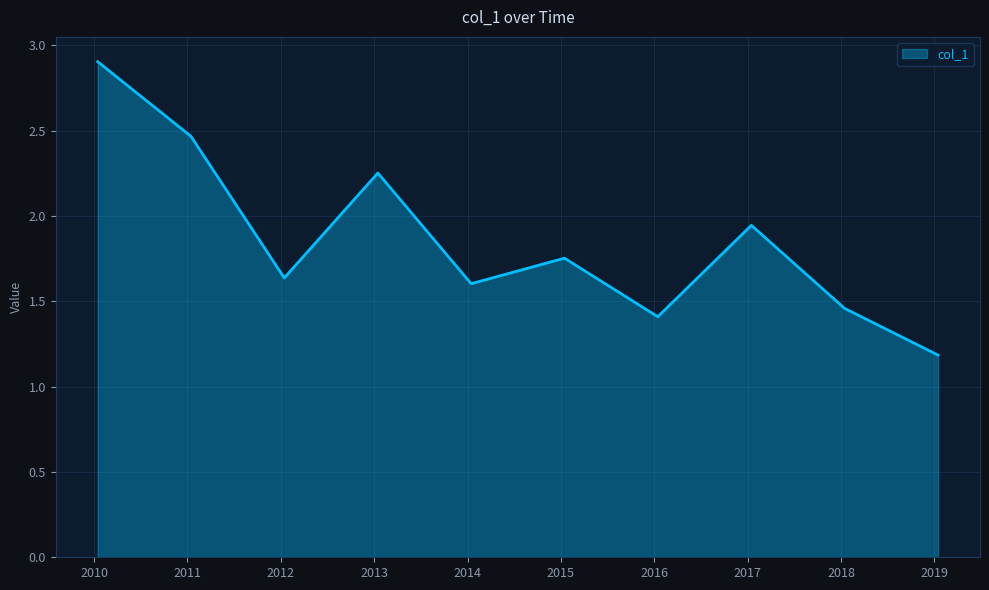

What is the difference between the maximum and minimum values?

1.7